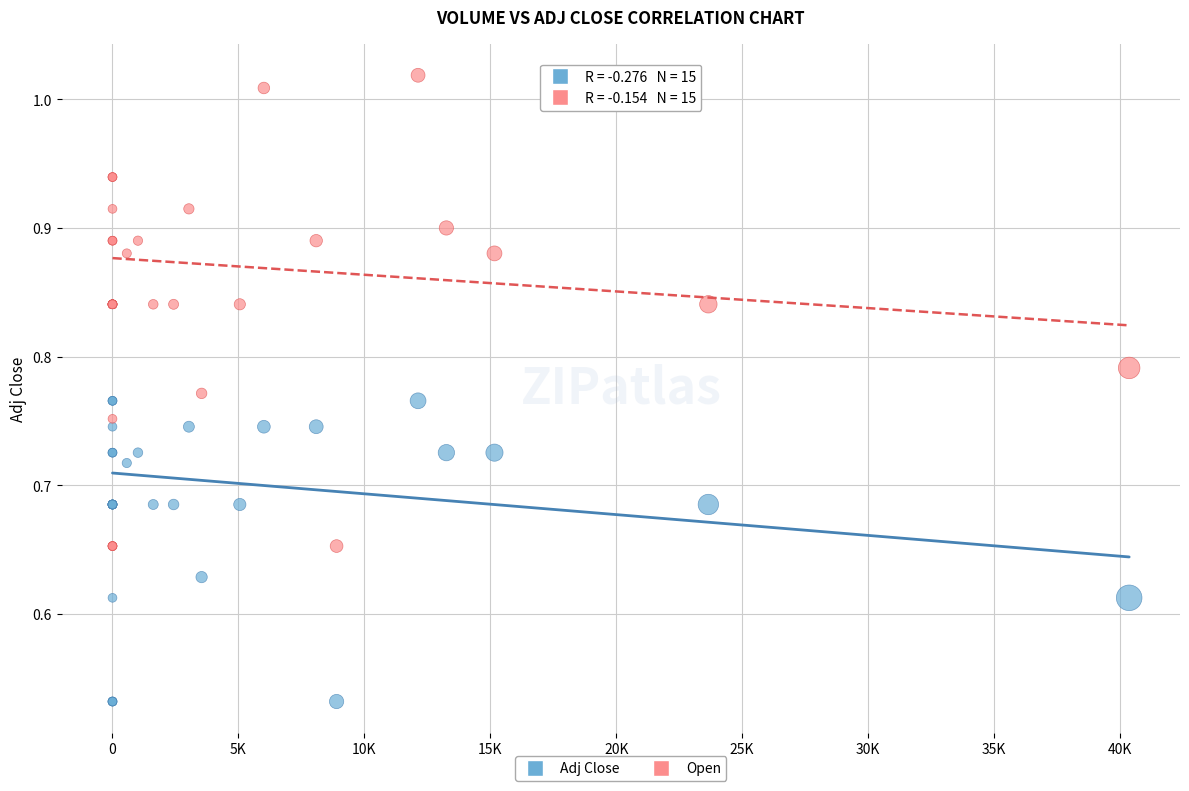

Which series contains the lowest Y value?

Adj Close